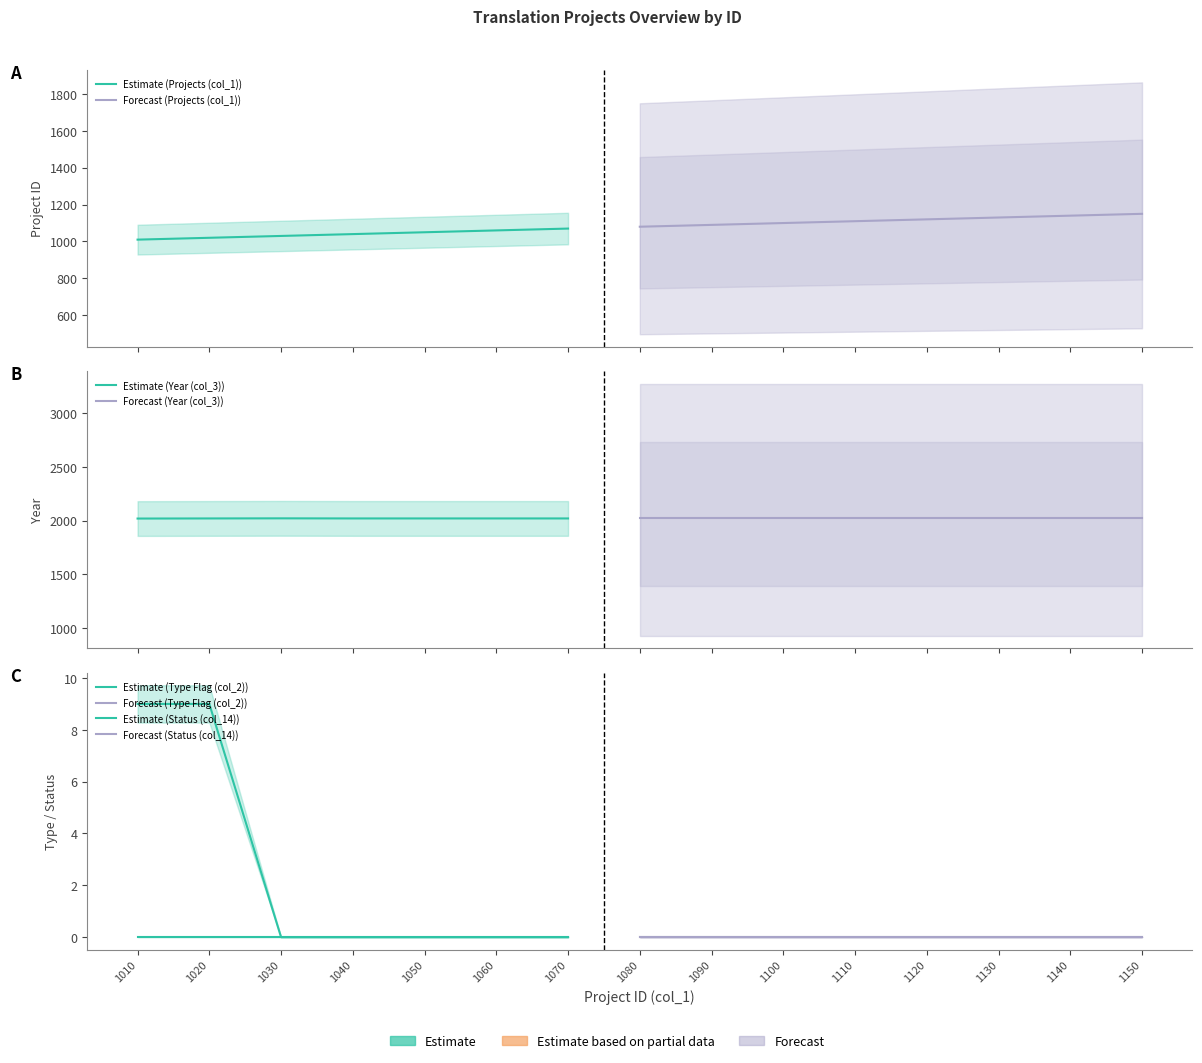

Which series changed the most between 1080 and 1090?

Projects (col_1)